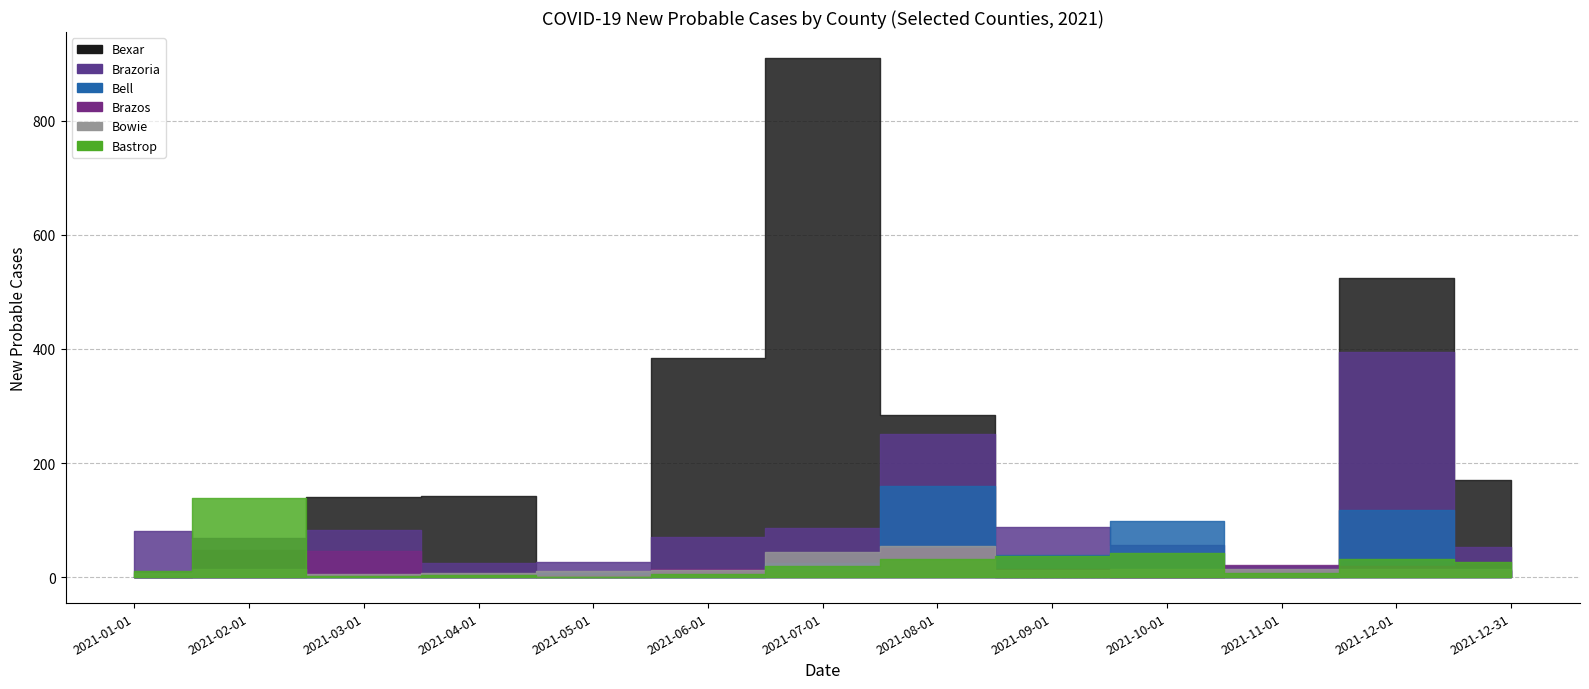

The Brazoria series shows 395 at 2021-12-01. True or false?

True